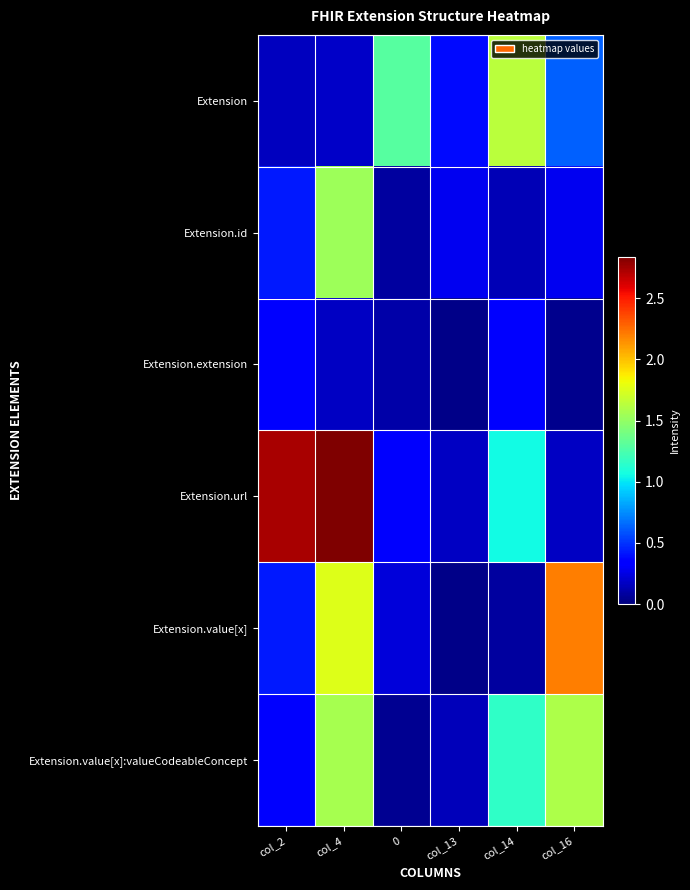

What is the total value across all series at col_4?

8.1